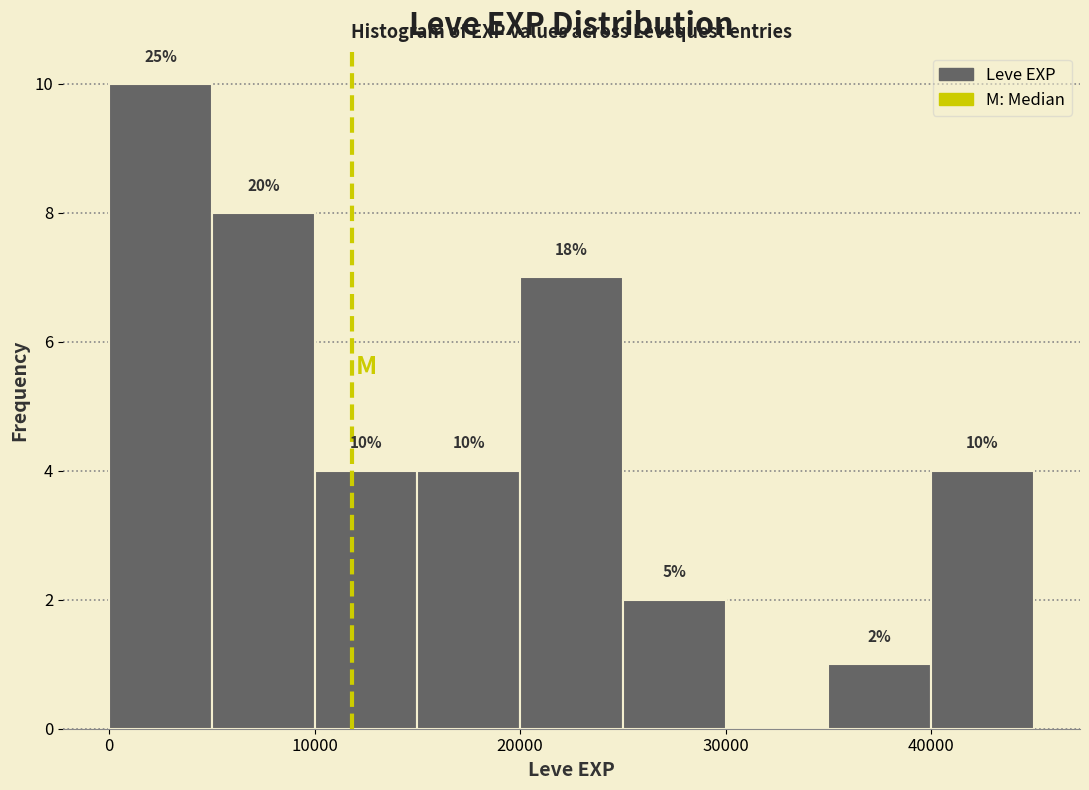

Over which range of the x-axis is the bar tallest?

0 to 5000